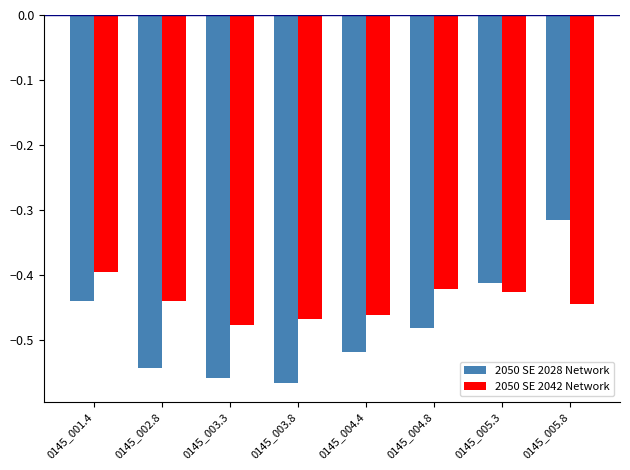

What is the label of the 1st bar from the left?

0145_001.4